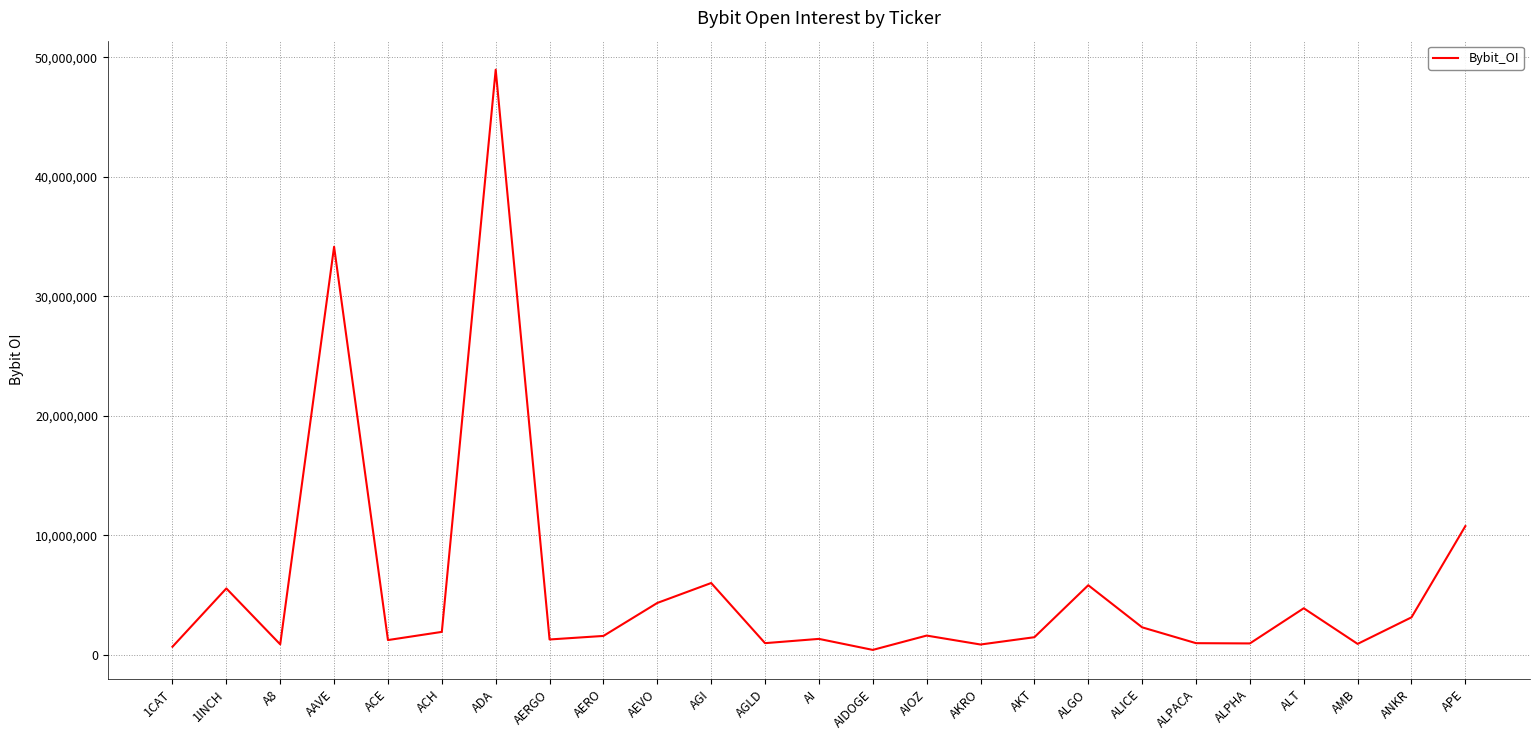

What is the maximum value shown in the chart?

48956005